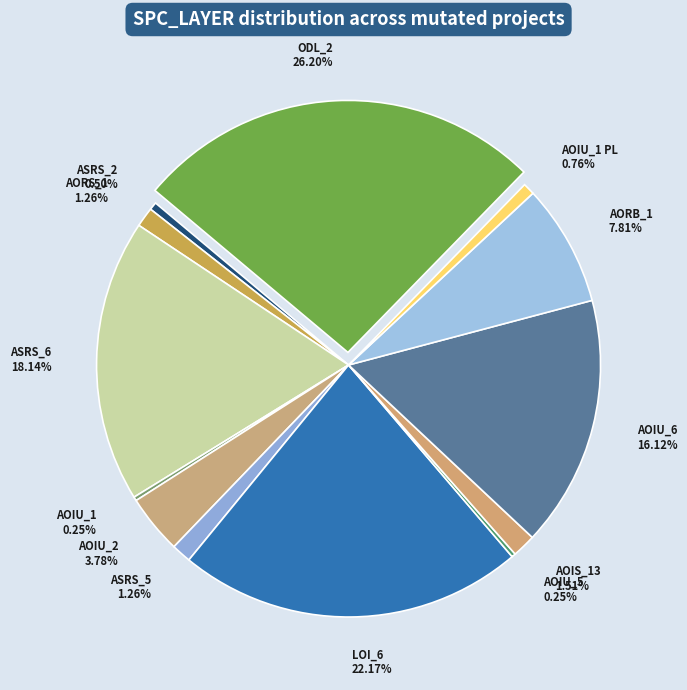

Which category has the biggest portion of the pie?

ODL_2 26.20%